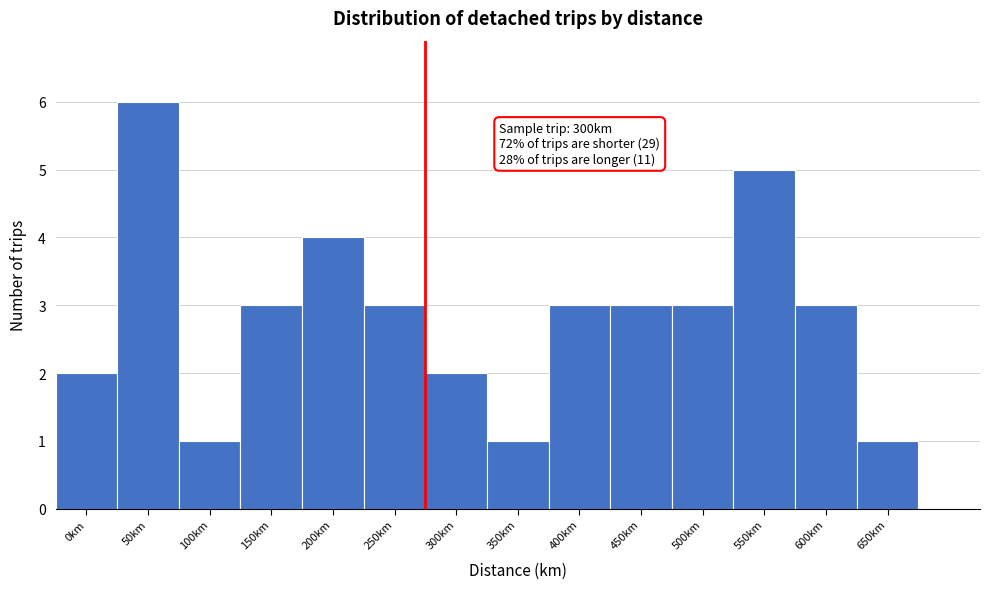

Reading right to left, list all the values displayed in this chart.

1	3	5	3	3	3	1	2	3	4	3	1	6	2